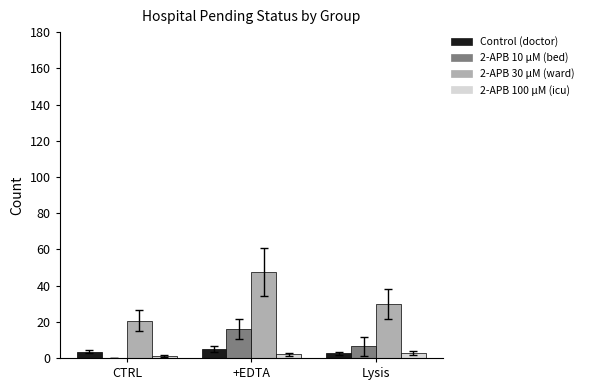

At which category is the sum across all series the highest?

+EDTA